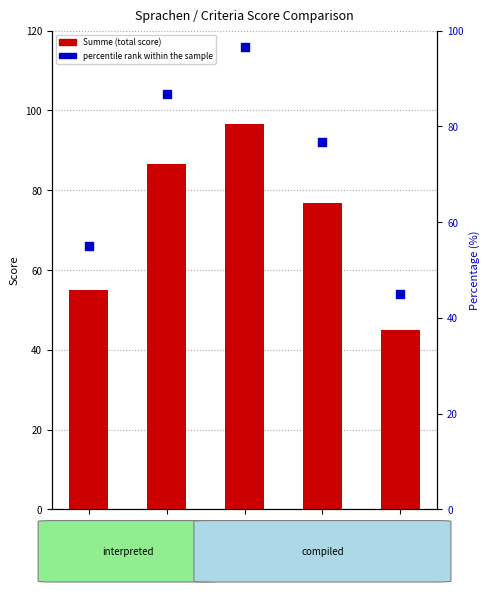

Which series reaches the maximum Y coordinate?

Summe (total score)